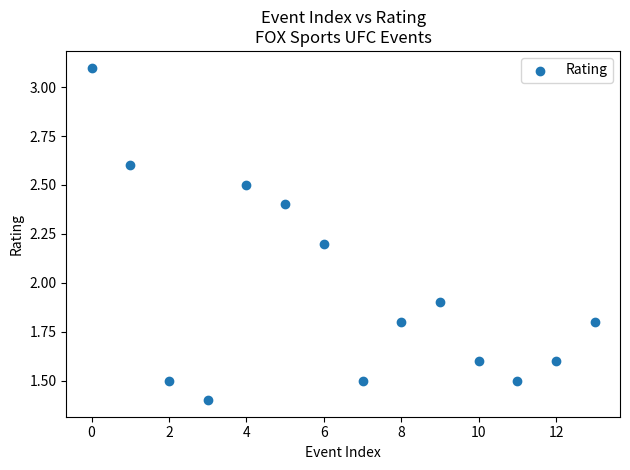

What Y value in the scatter plot is closest to 2?

1.9